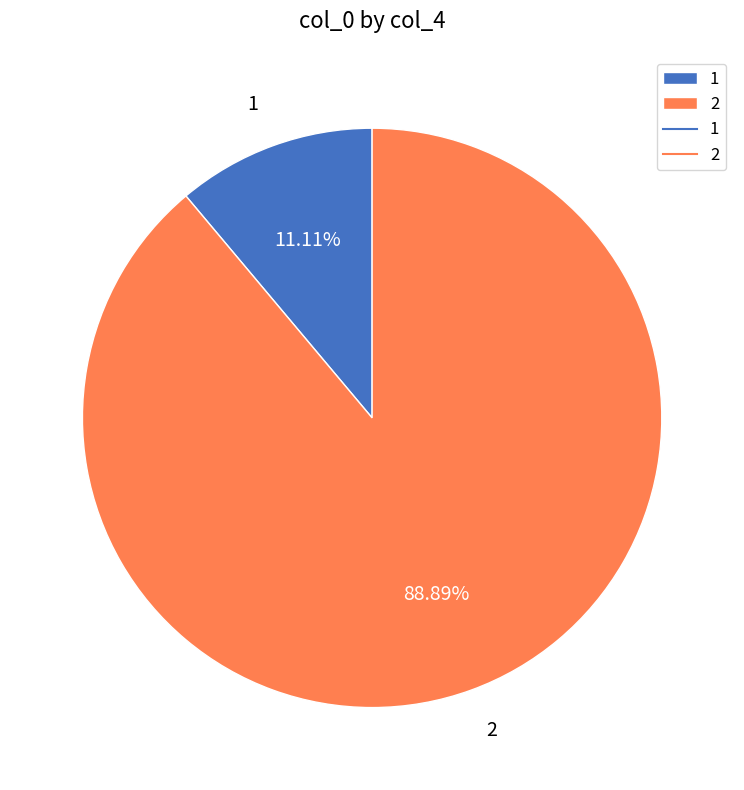

Rank the categories by value from highest to lowest.

2, 1